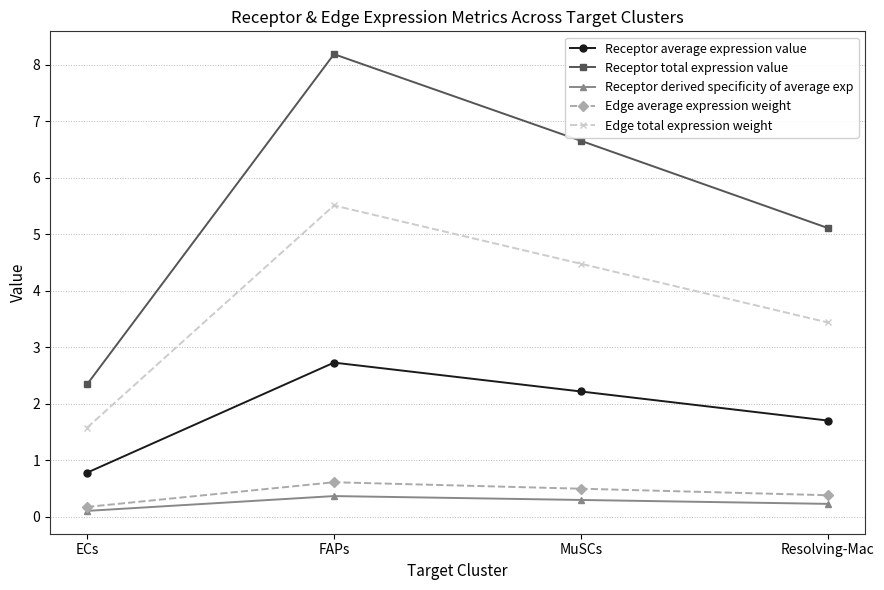

What is the difference between the highest and lowest values at FAPs?

7.8